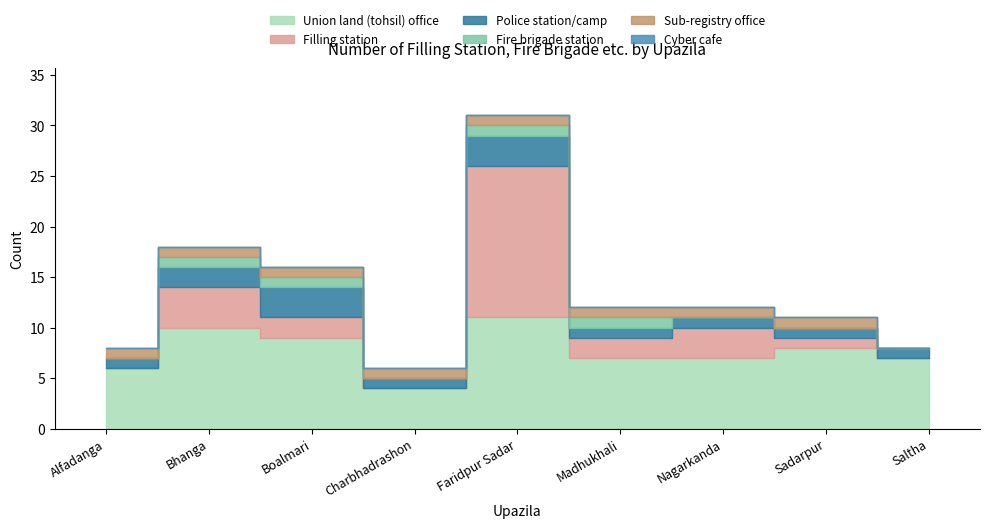

Between Alfadanga and Faridpur Sadar, which is larger?

Faridpur Sadar